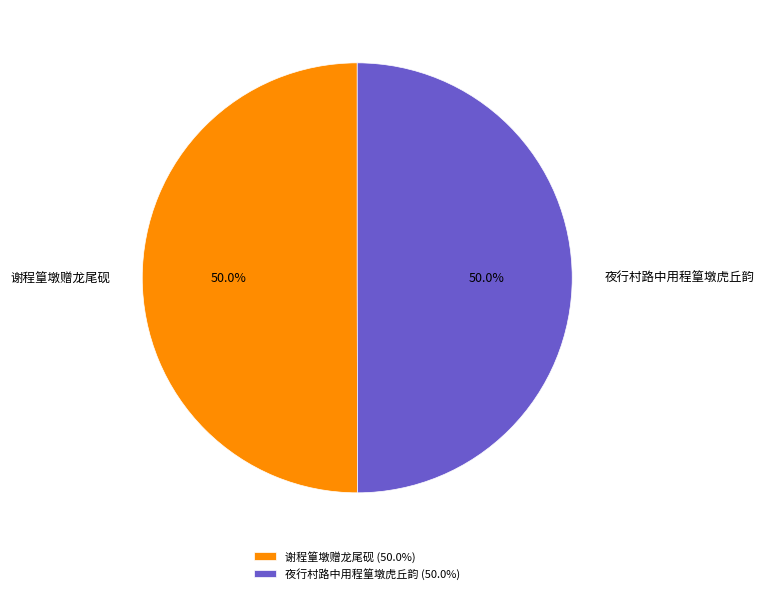

Approximately how many times larger is the value at 谢程篁墩赠龙尾砚 compared to 夜行村路中用程篁墩虎丘韵?

1.0